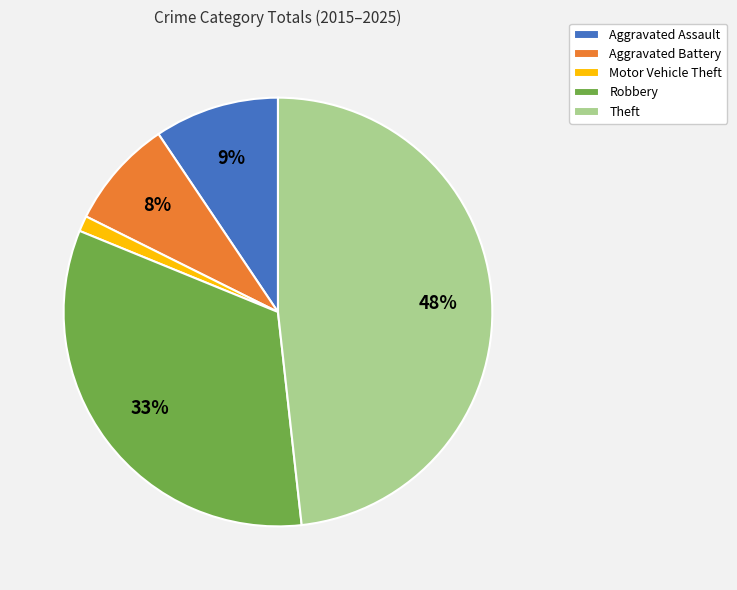

True or false: Aggravated Battery accounts for 1% of the total.

False